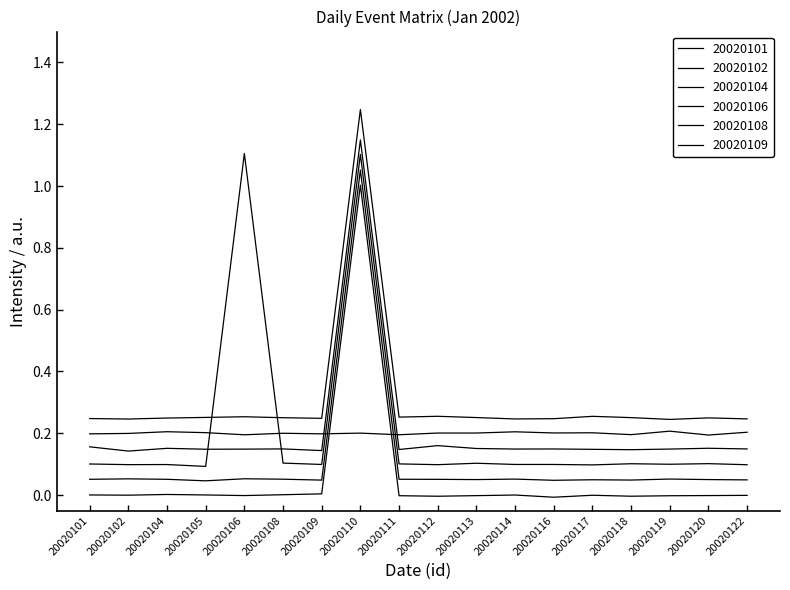

The 20020104 series shows 0.1 at 20020109. True or false?

True